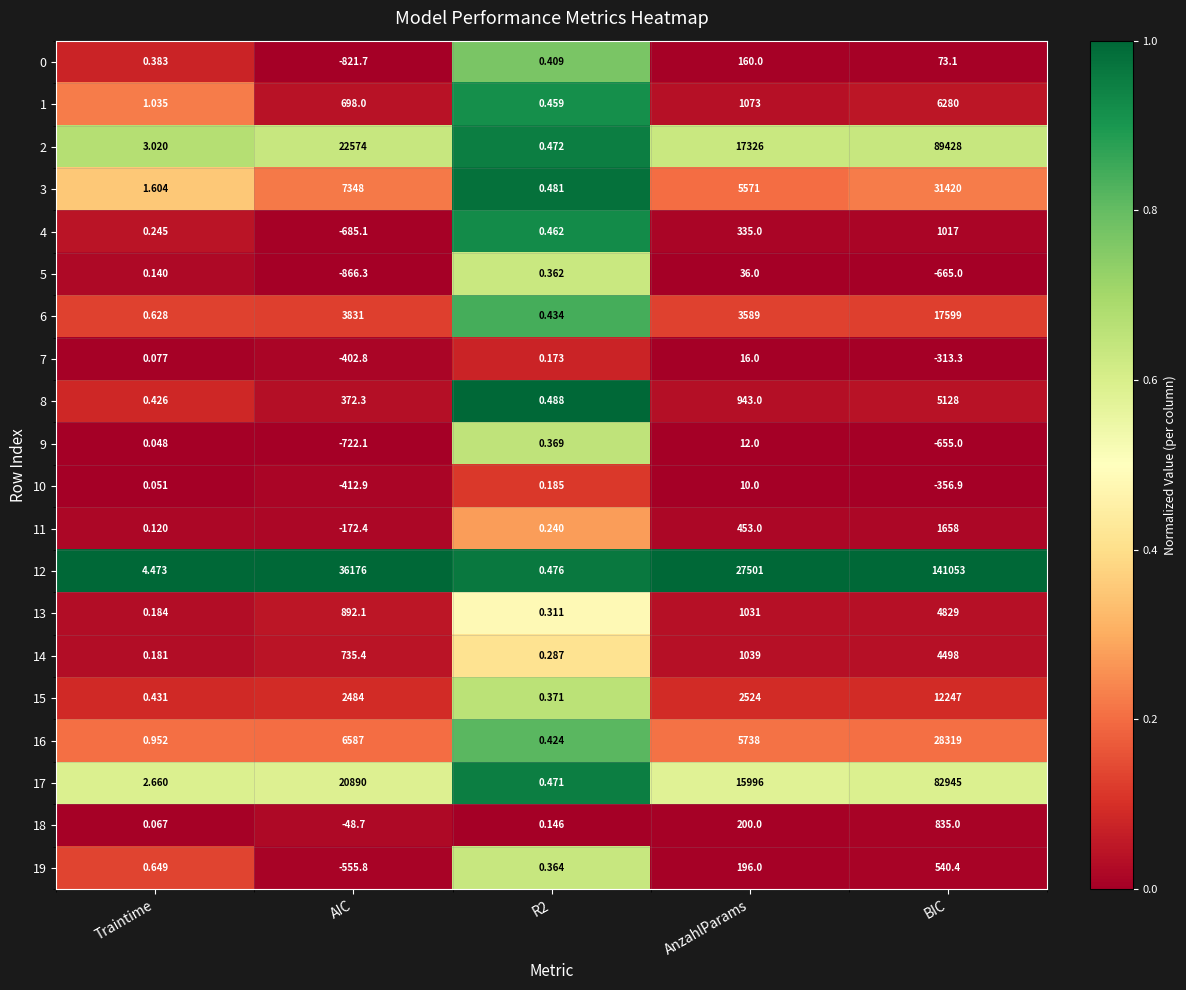

How many series are shown in this chart?

20